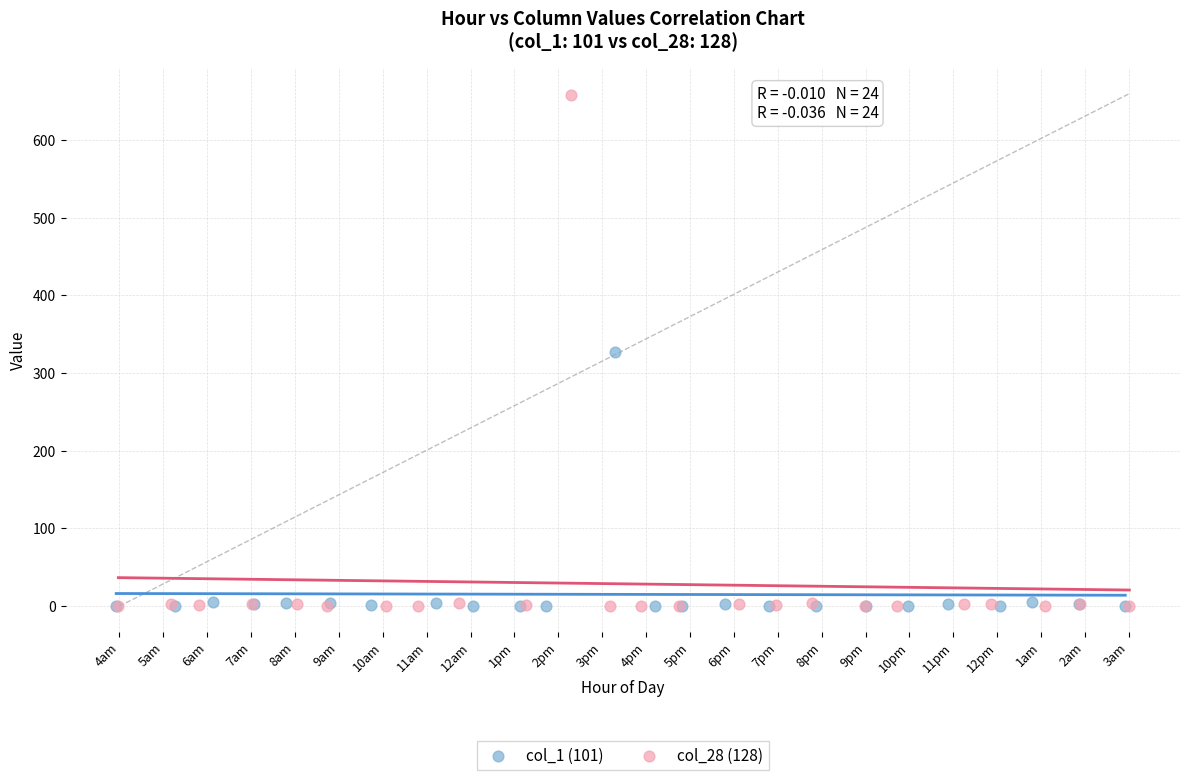

Which series reaches the maximum Y coordinate?

col_28 (128)